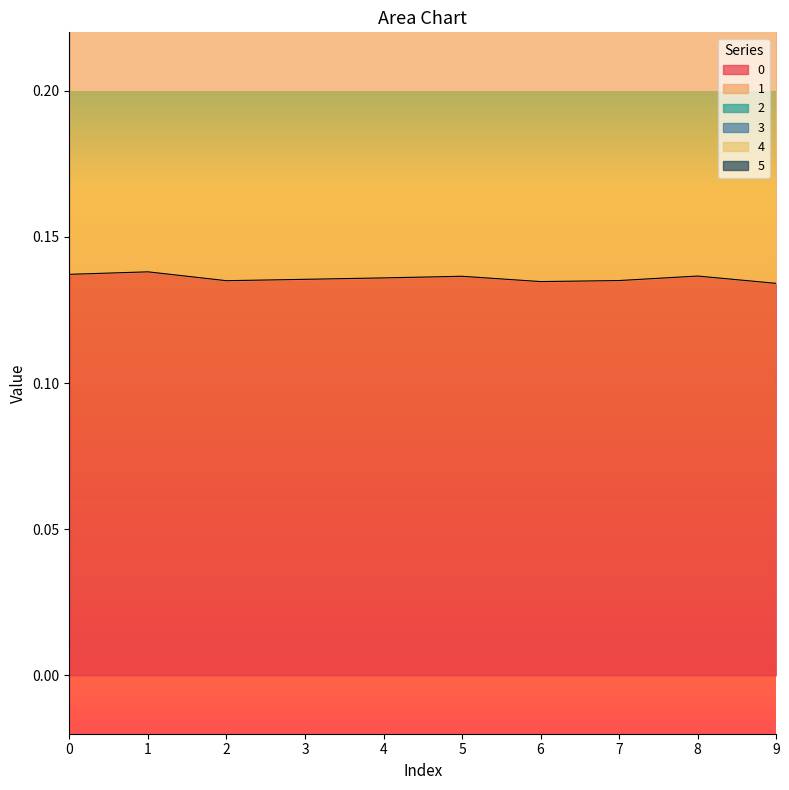

True or false: 4 and 0 cross at least once.

False